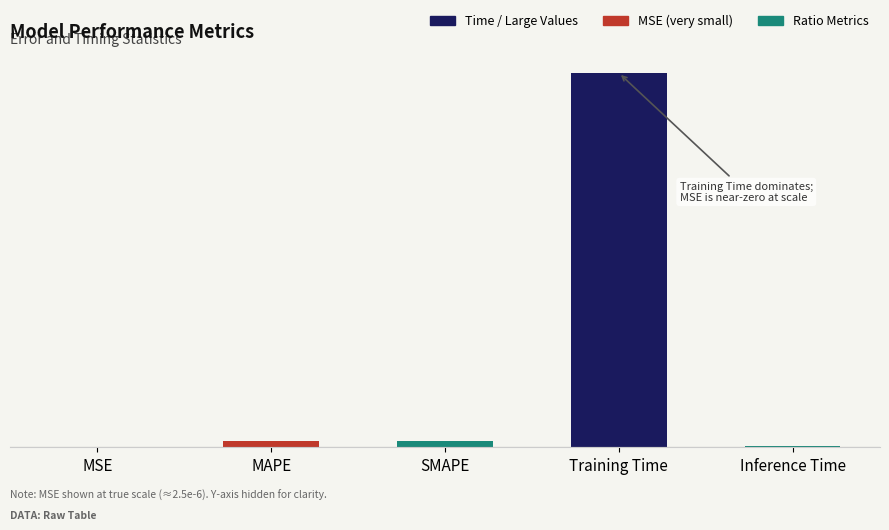

The value at MSE is 0.0. True or false?

False